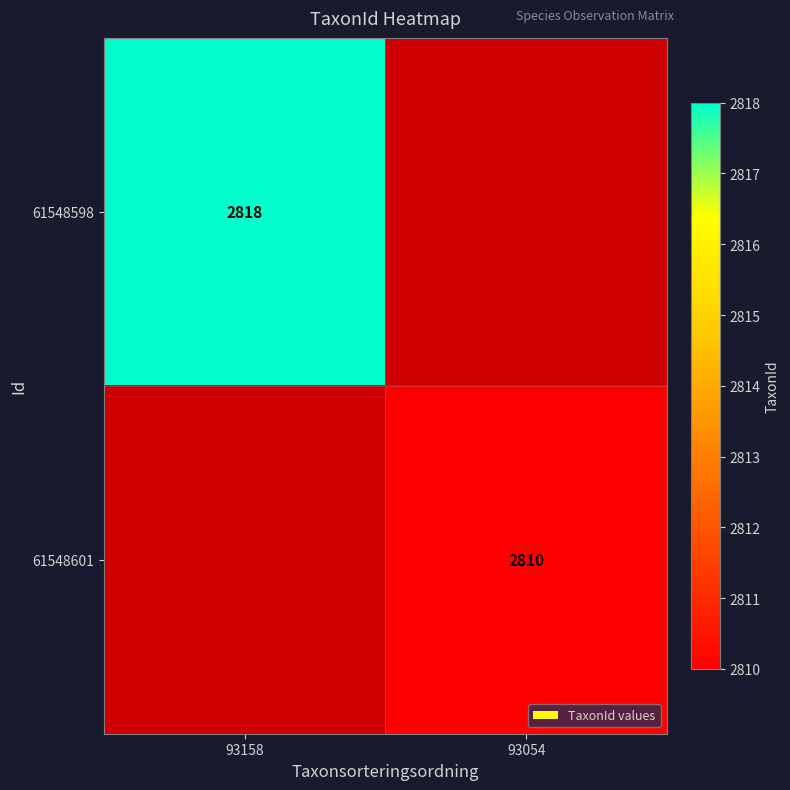

Which has a higher value, 93158 or 93054?

93158